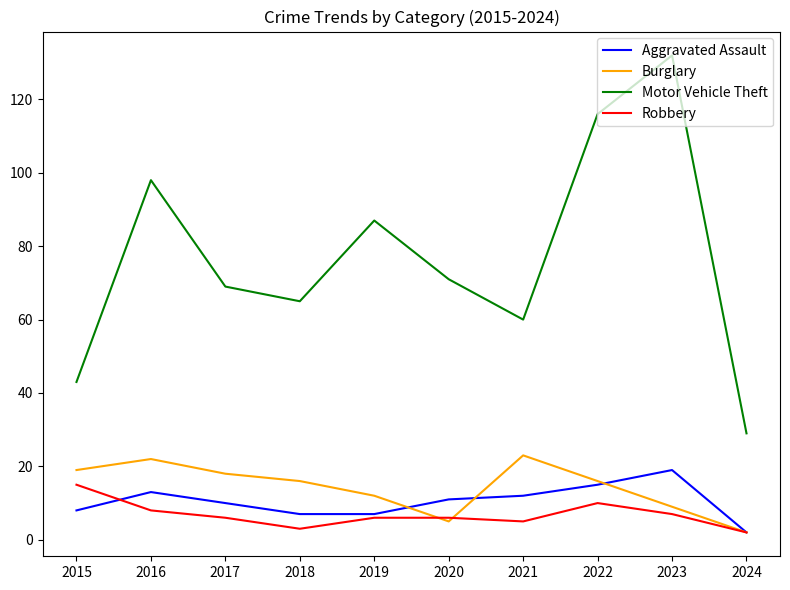

Where do Robbery and Burglary first cross each other?

2019 and 2020